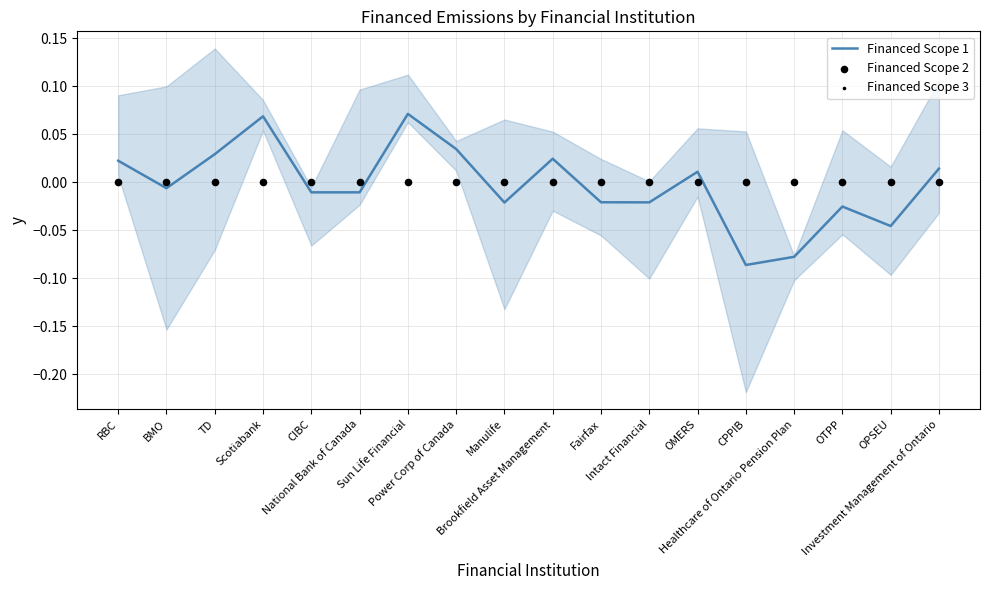

Is the value of Financed Scope 2 at OTPP greater than the value of Financed Scope 3 at Healthcare of Ontario Pension Plan?

No